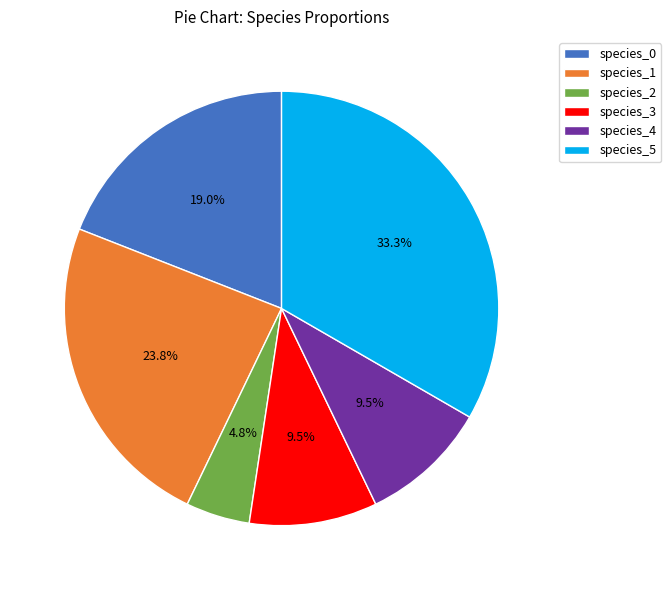

To the nearest percent, what is the difference between the largest and smallest slice percentages?

29%